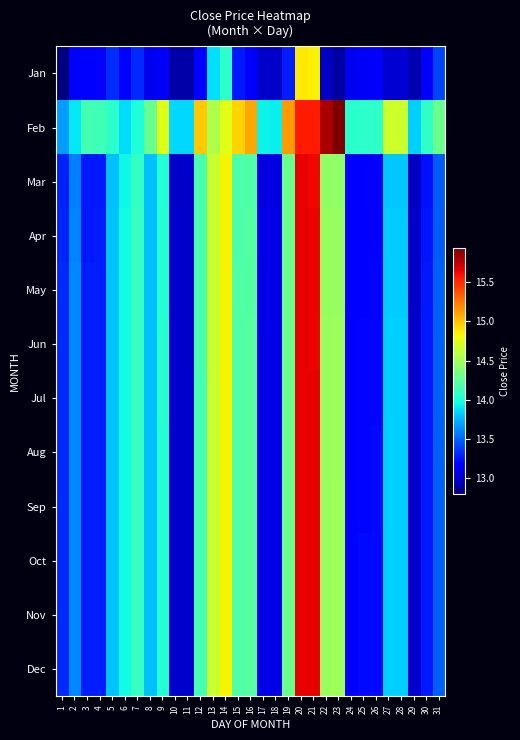

What is the total value across all series at 19?

171.4